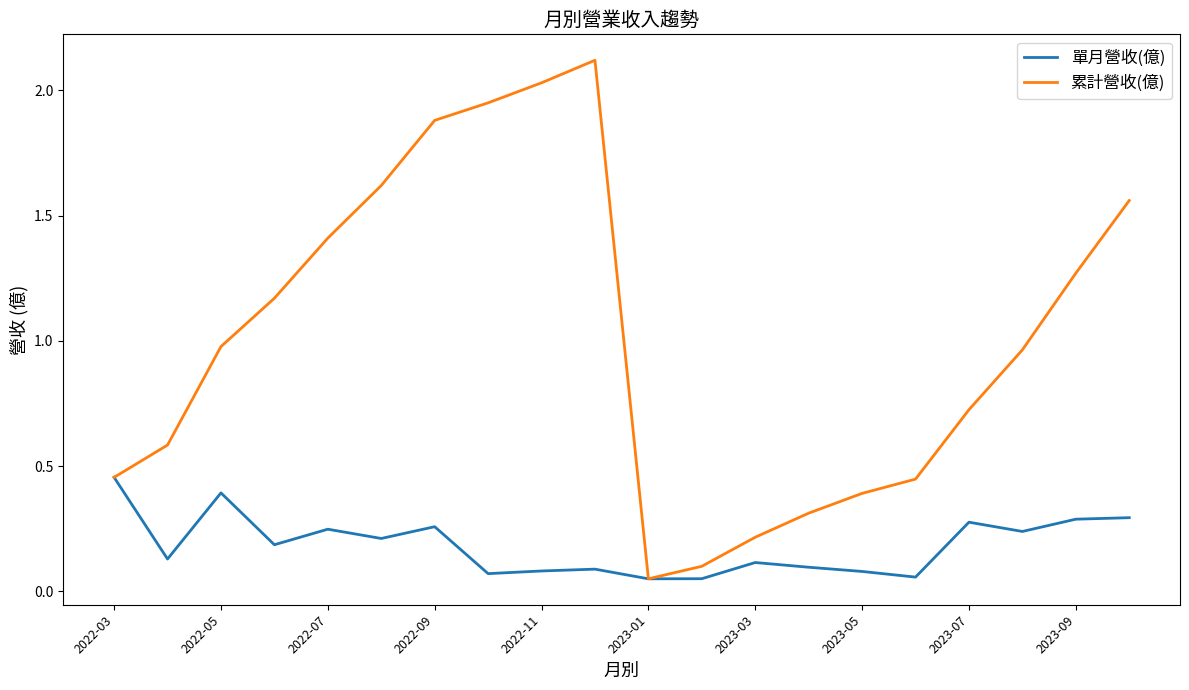

What are all the series names shown in the legend?

單月營收(億), 累計營收(億)